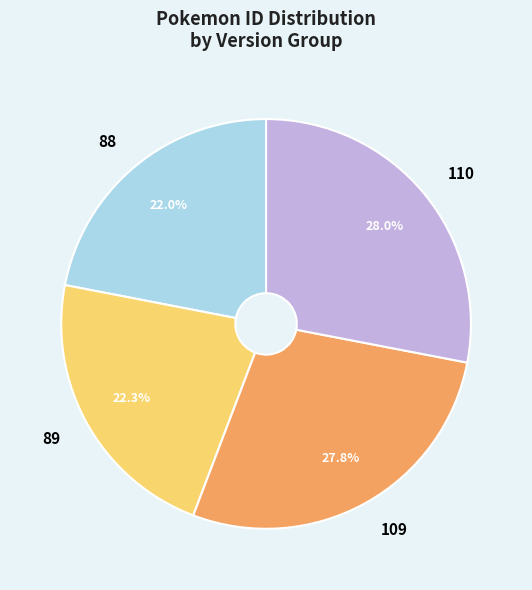

True or false: 109 accounts for 28% of the total.

True